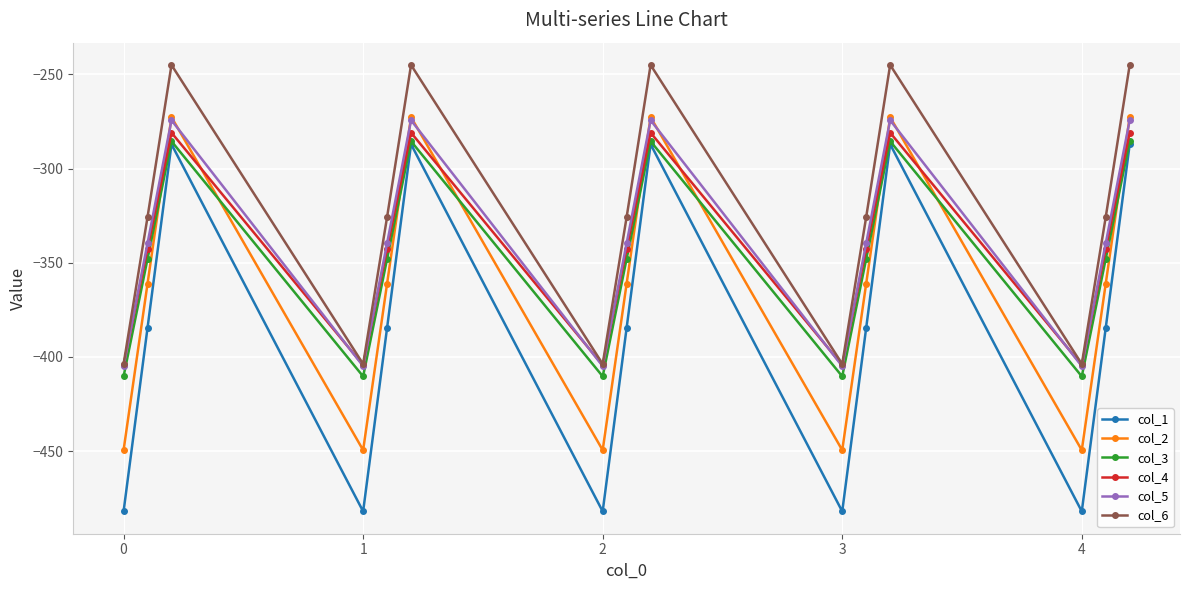

True or false: col_1 has more than 2 interior local peaks.

True